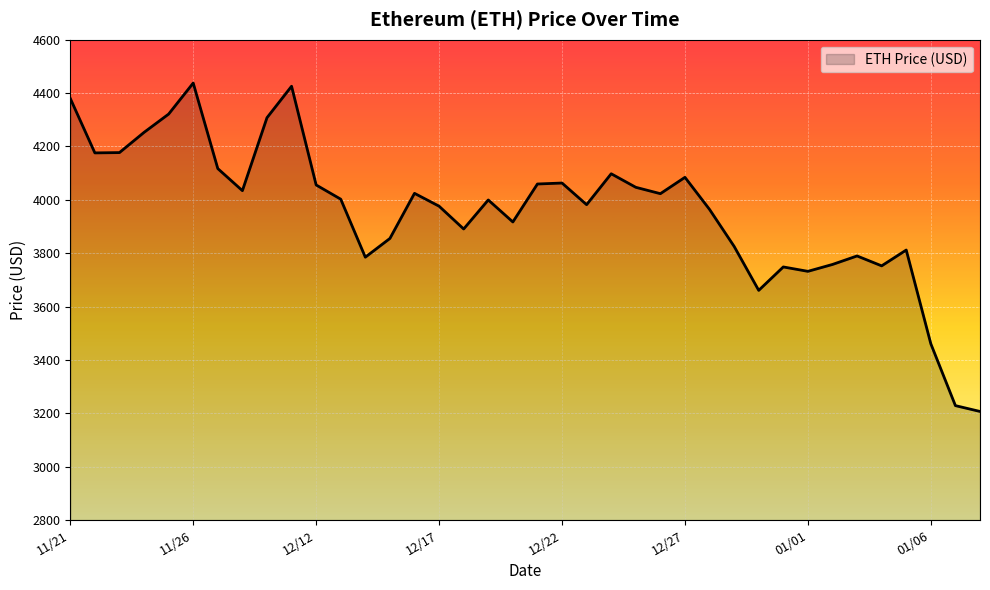

What is the minimum value shown in the chart?

3206.9